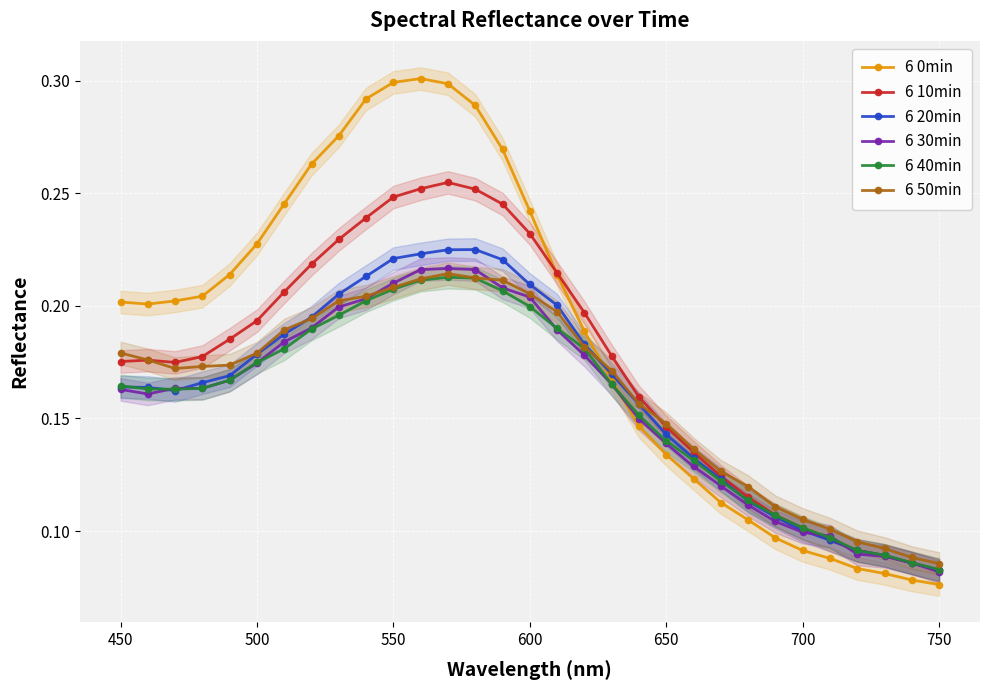

How many 6 30min values are between 0 and 1?

31